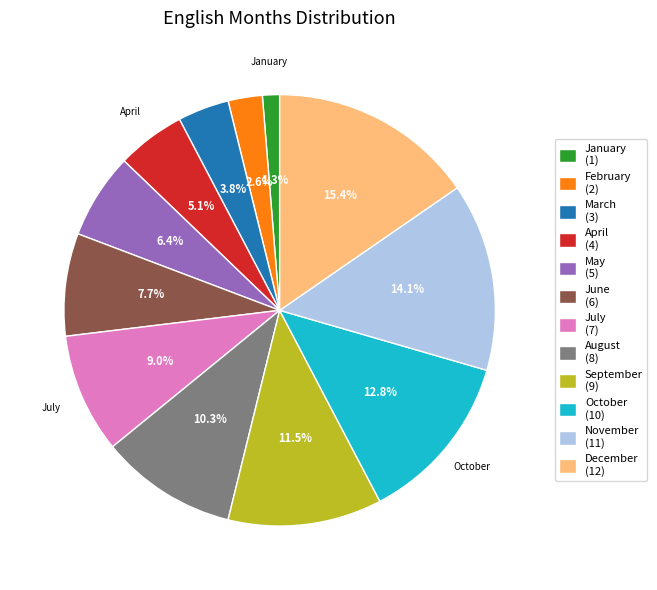

To the nearest percent, what is the difference between the April and October slice percentages?

8%